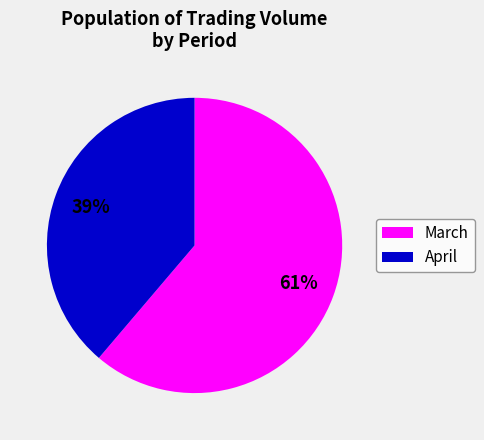

To the nearest percent, what is the average slice percentage?

50%